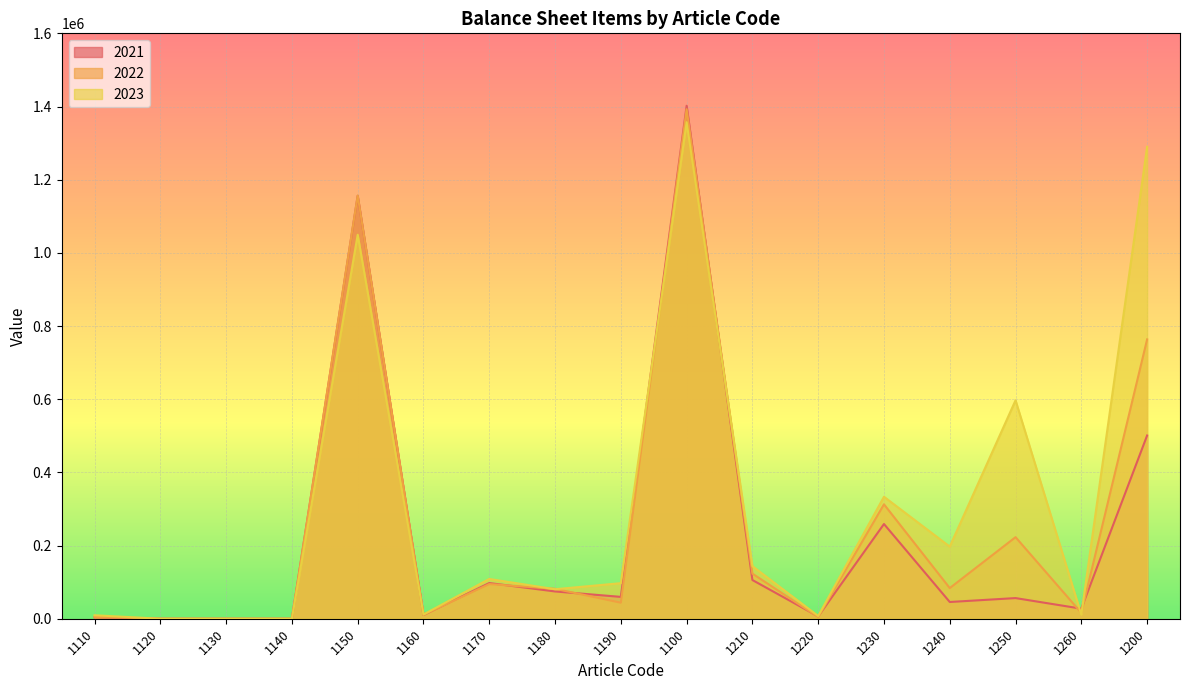

How many times do 2022 and 2023 cross each other?

7